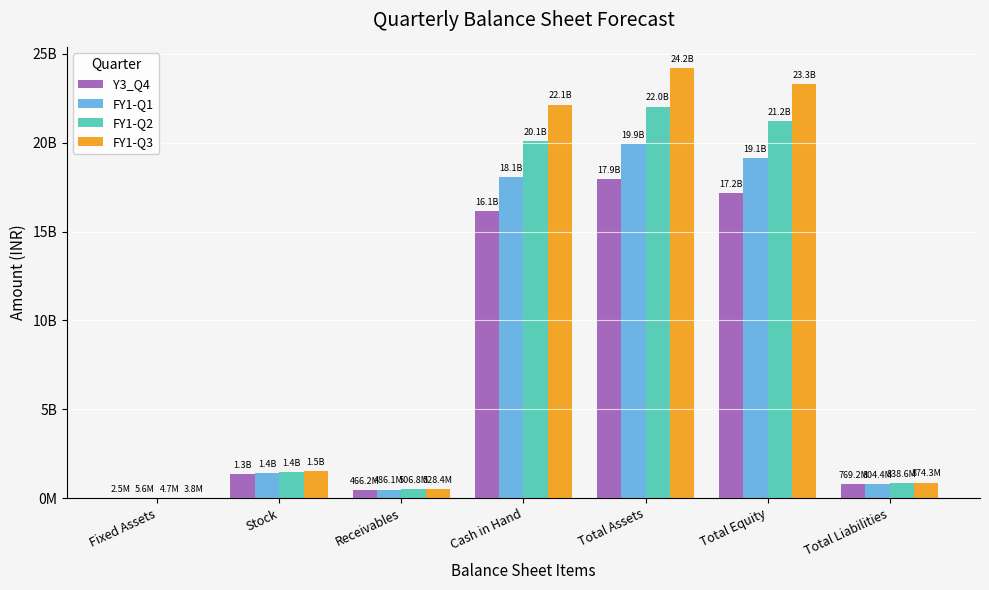

Which series has the widest spread of values?

FY1-Q3